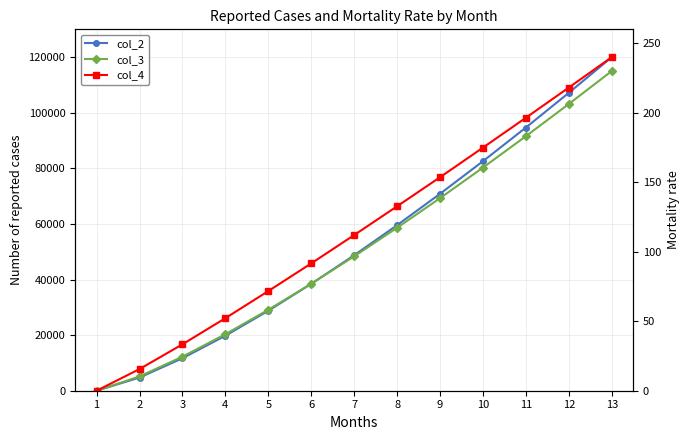

What is the difference between the maximum and minimum values in the col_4 series?

240.0